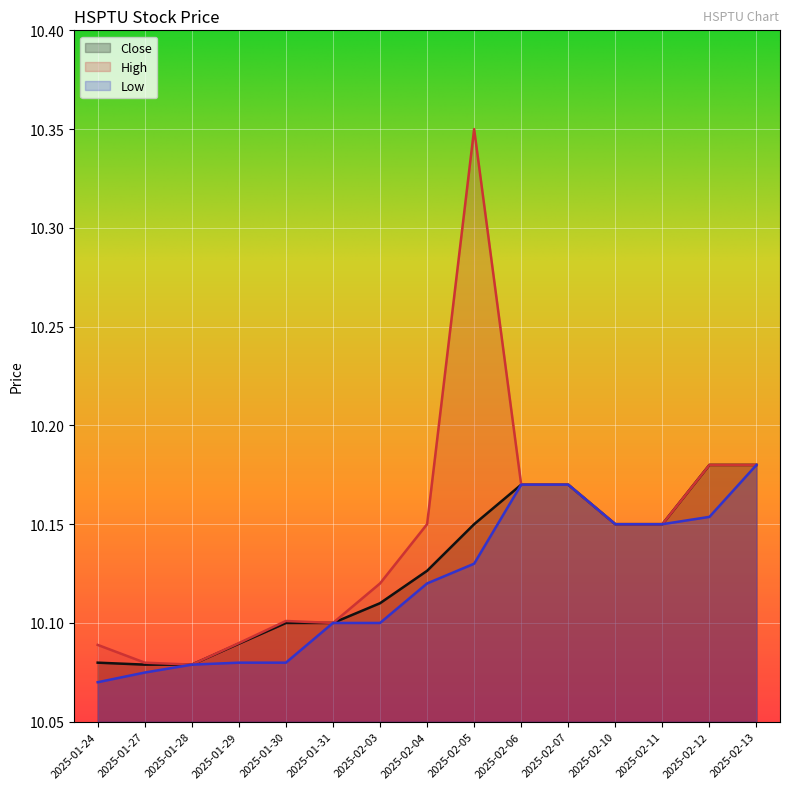

Rank the series by their maximum value, from highest to lowest.

High, Close, Low